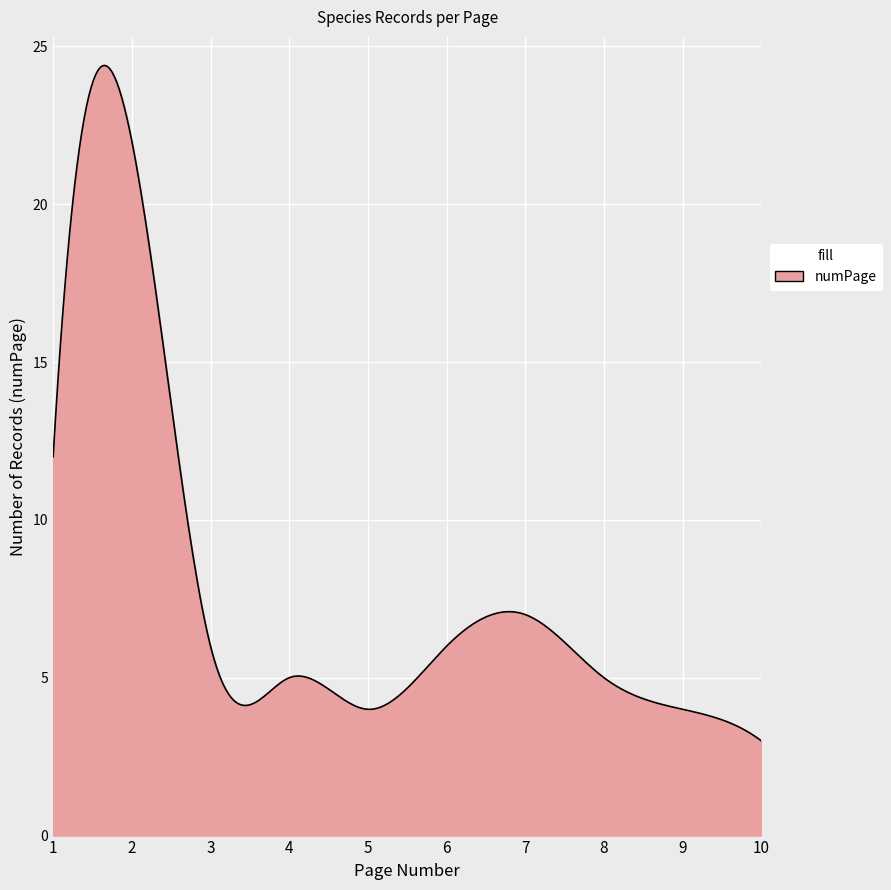

How many distinct data groups are displayed?

1